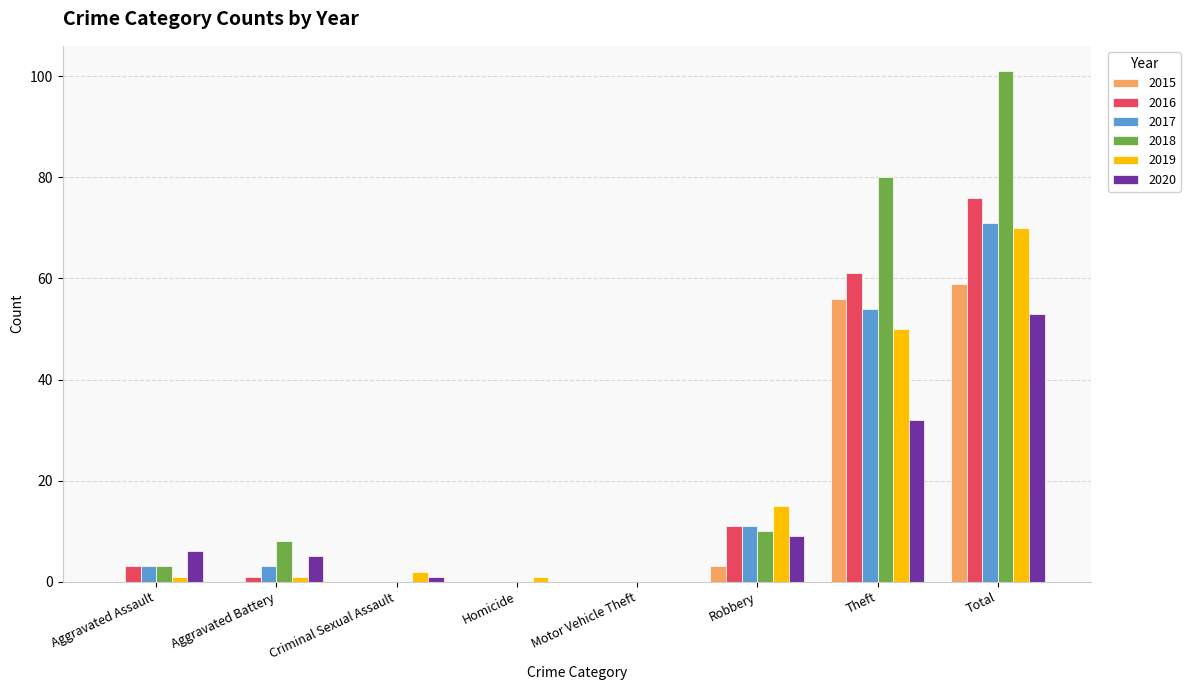

Which label corresponds to the largest value in the chart?

Total